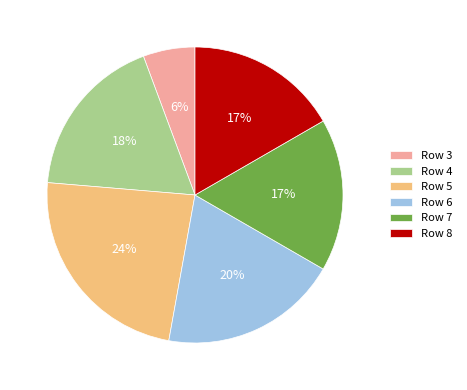

Which has a higher value, Row 8 or Row 6?

Row 6